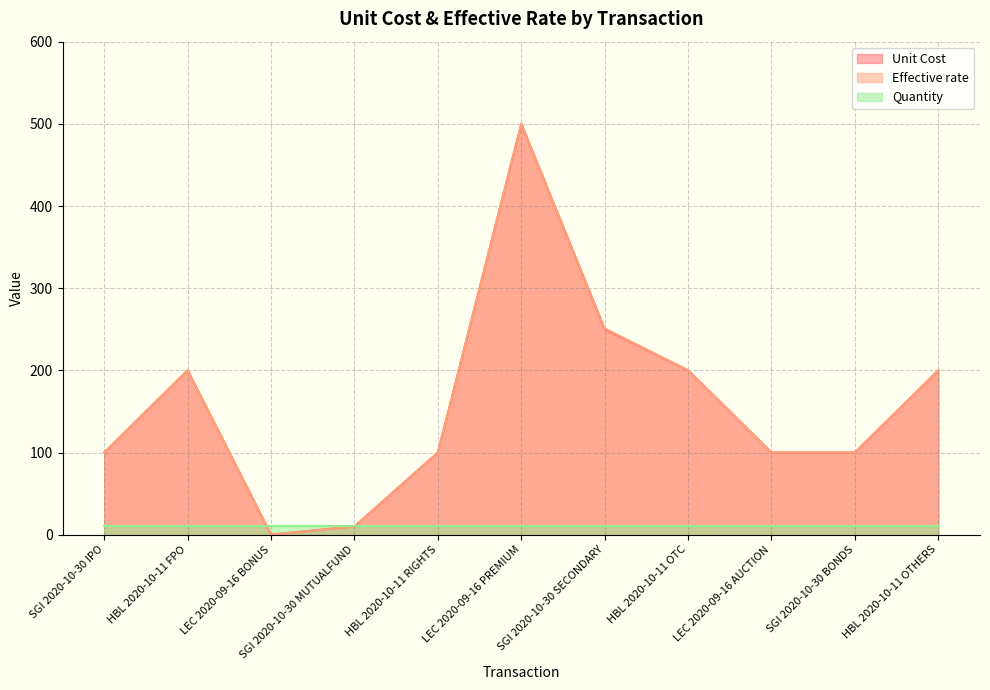

Which category has the lowest value in the Effective rate series?

LEC 2020-09-16 BONUS